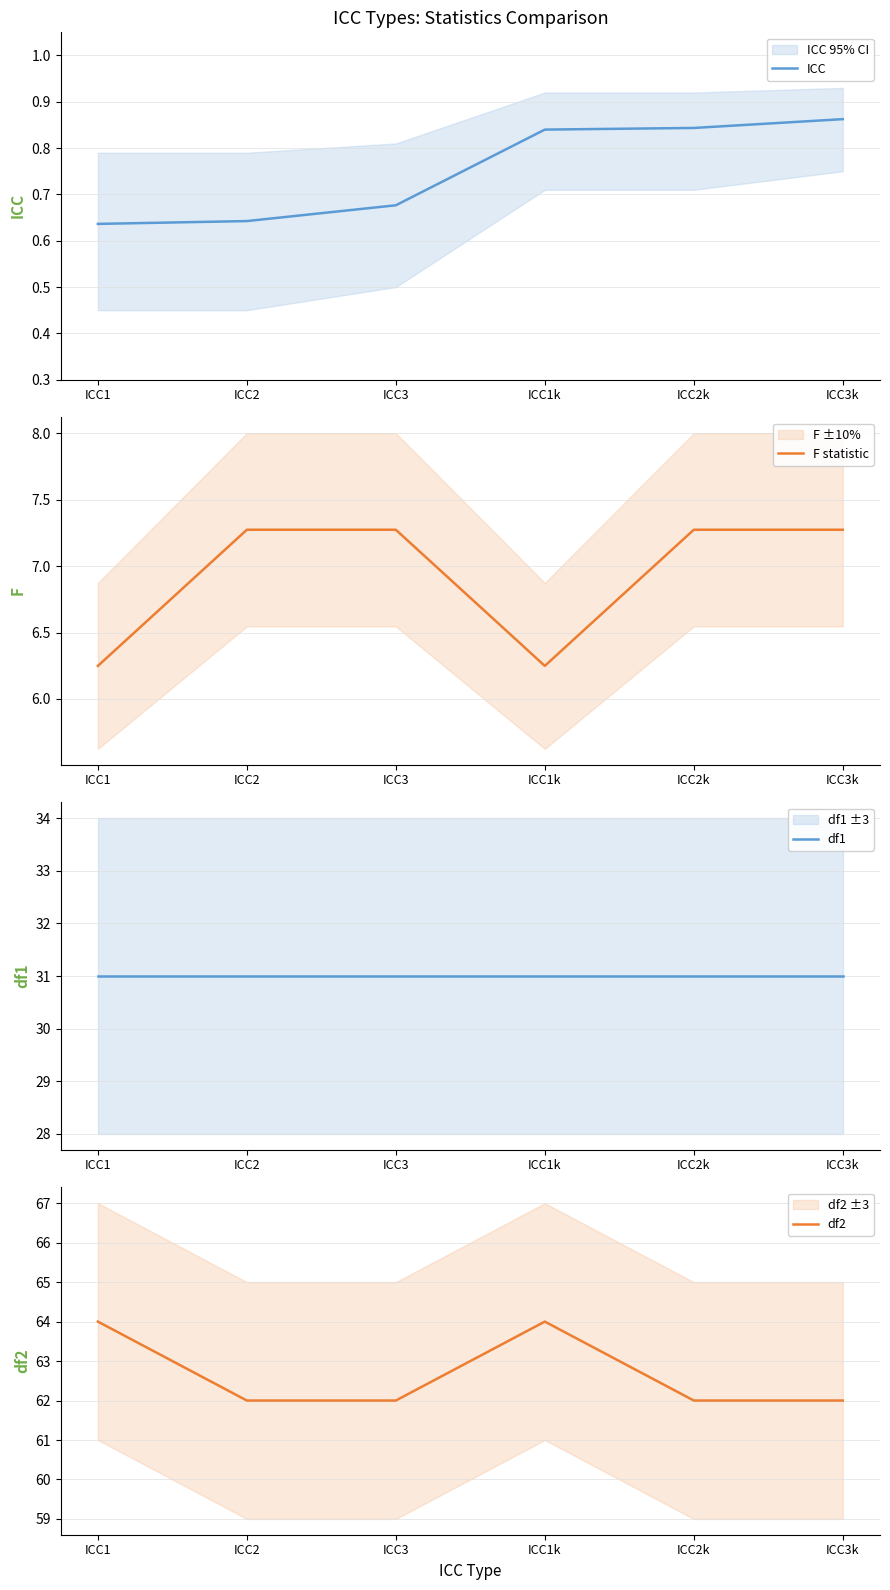

True or false: F statistic and ICC intersect in this chart.

False